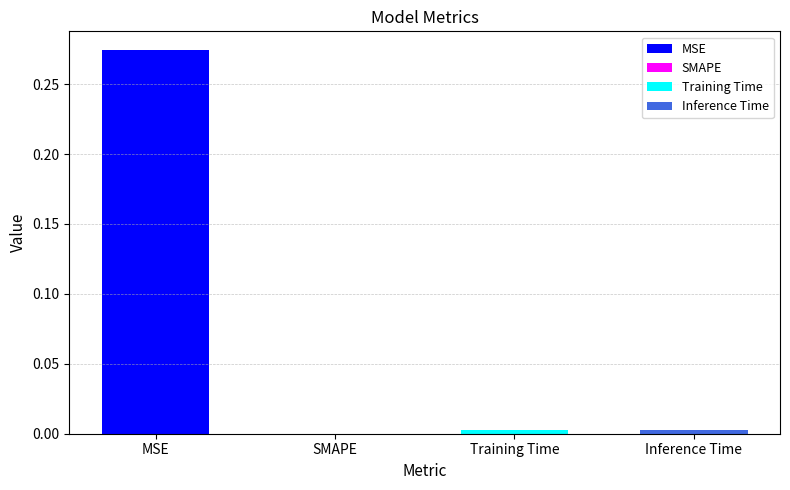

What is the label of the 3rd bar from the right?

SMAPE